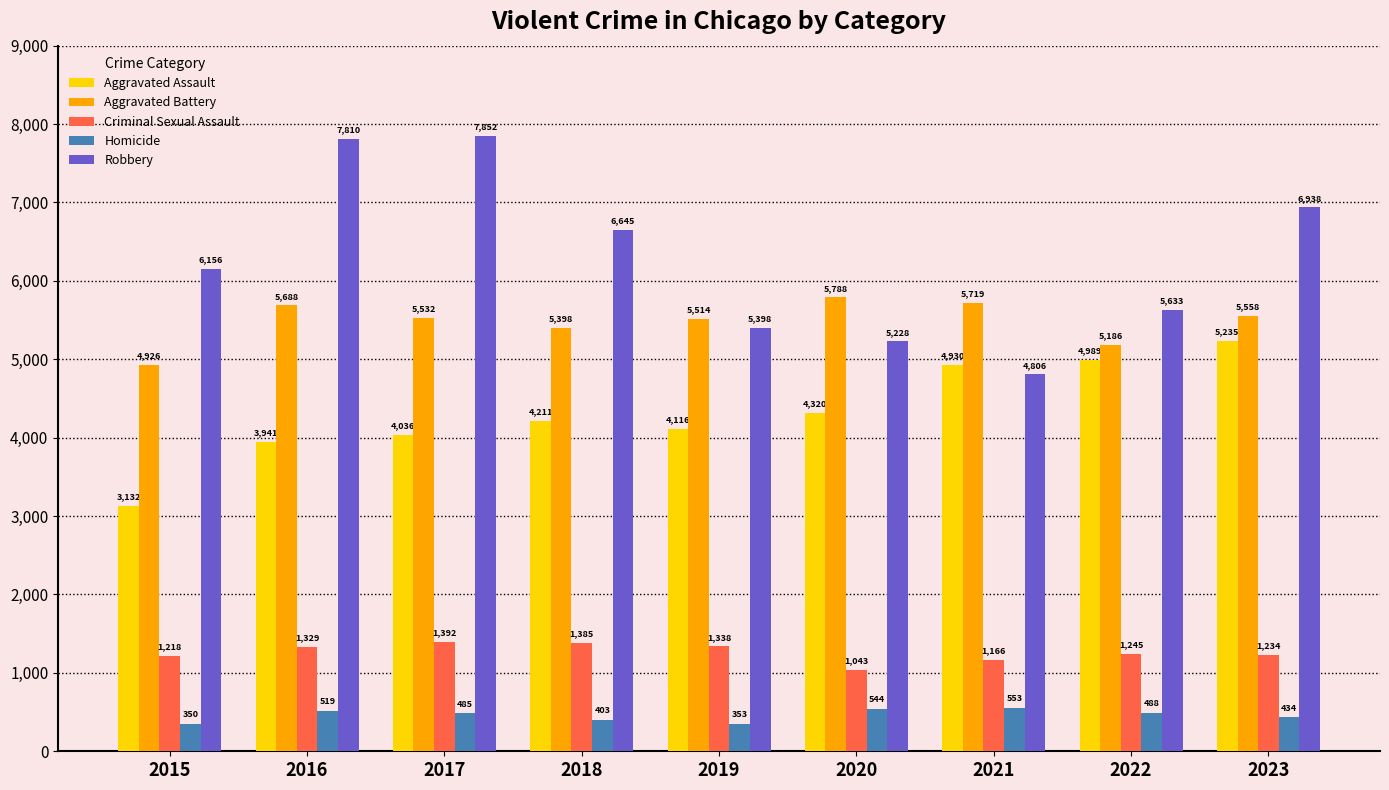

Which category has the highest value in the Aggravated Assault series?

2023